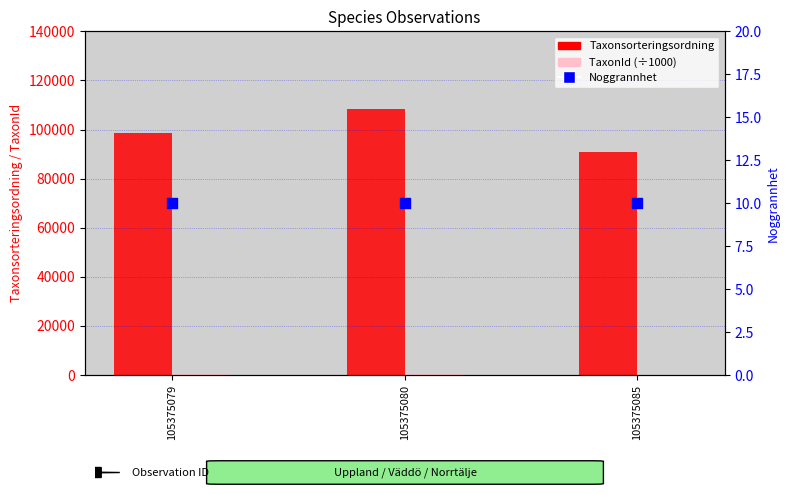

At how many categories does at least one series exceed 13915?

3